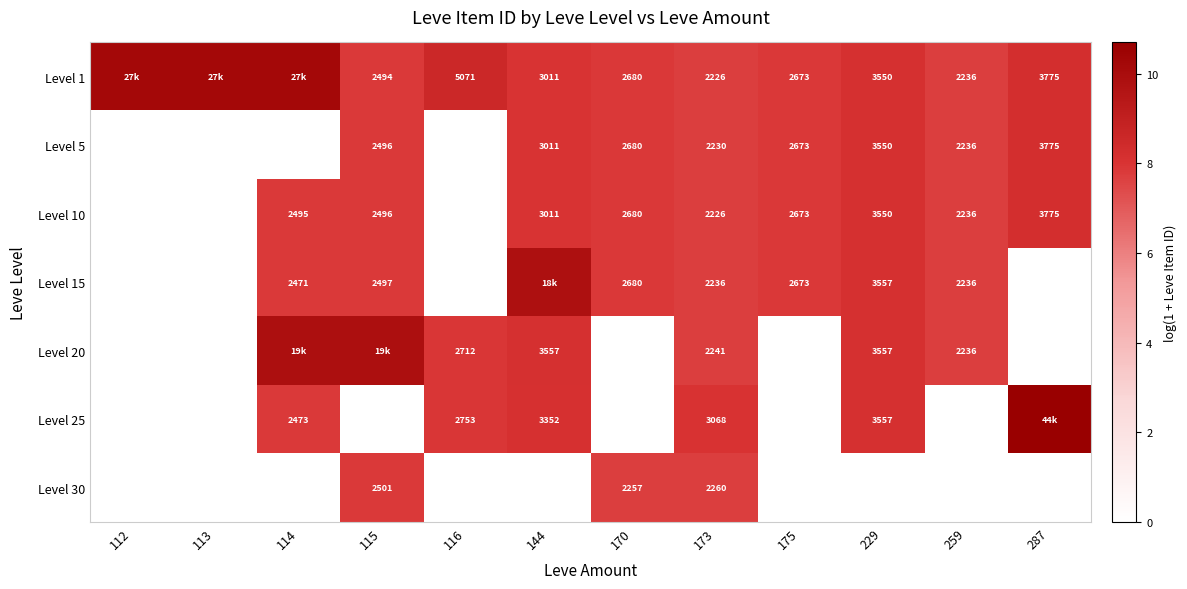

Which has a higher value, 116 or 175?

116